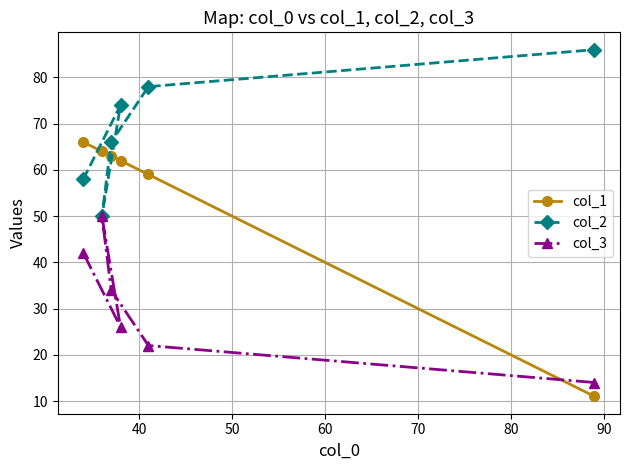

How many values in the col_2 series are below 74?

3